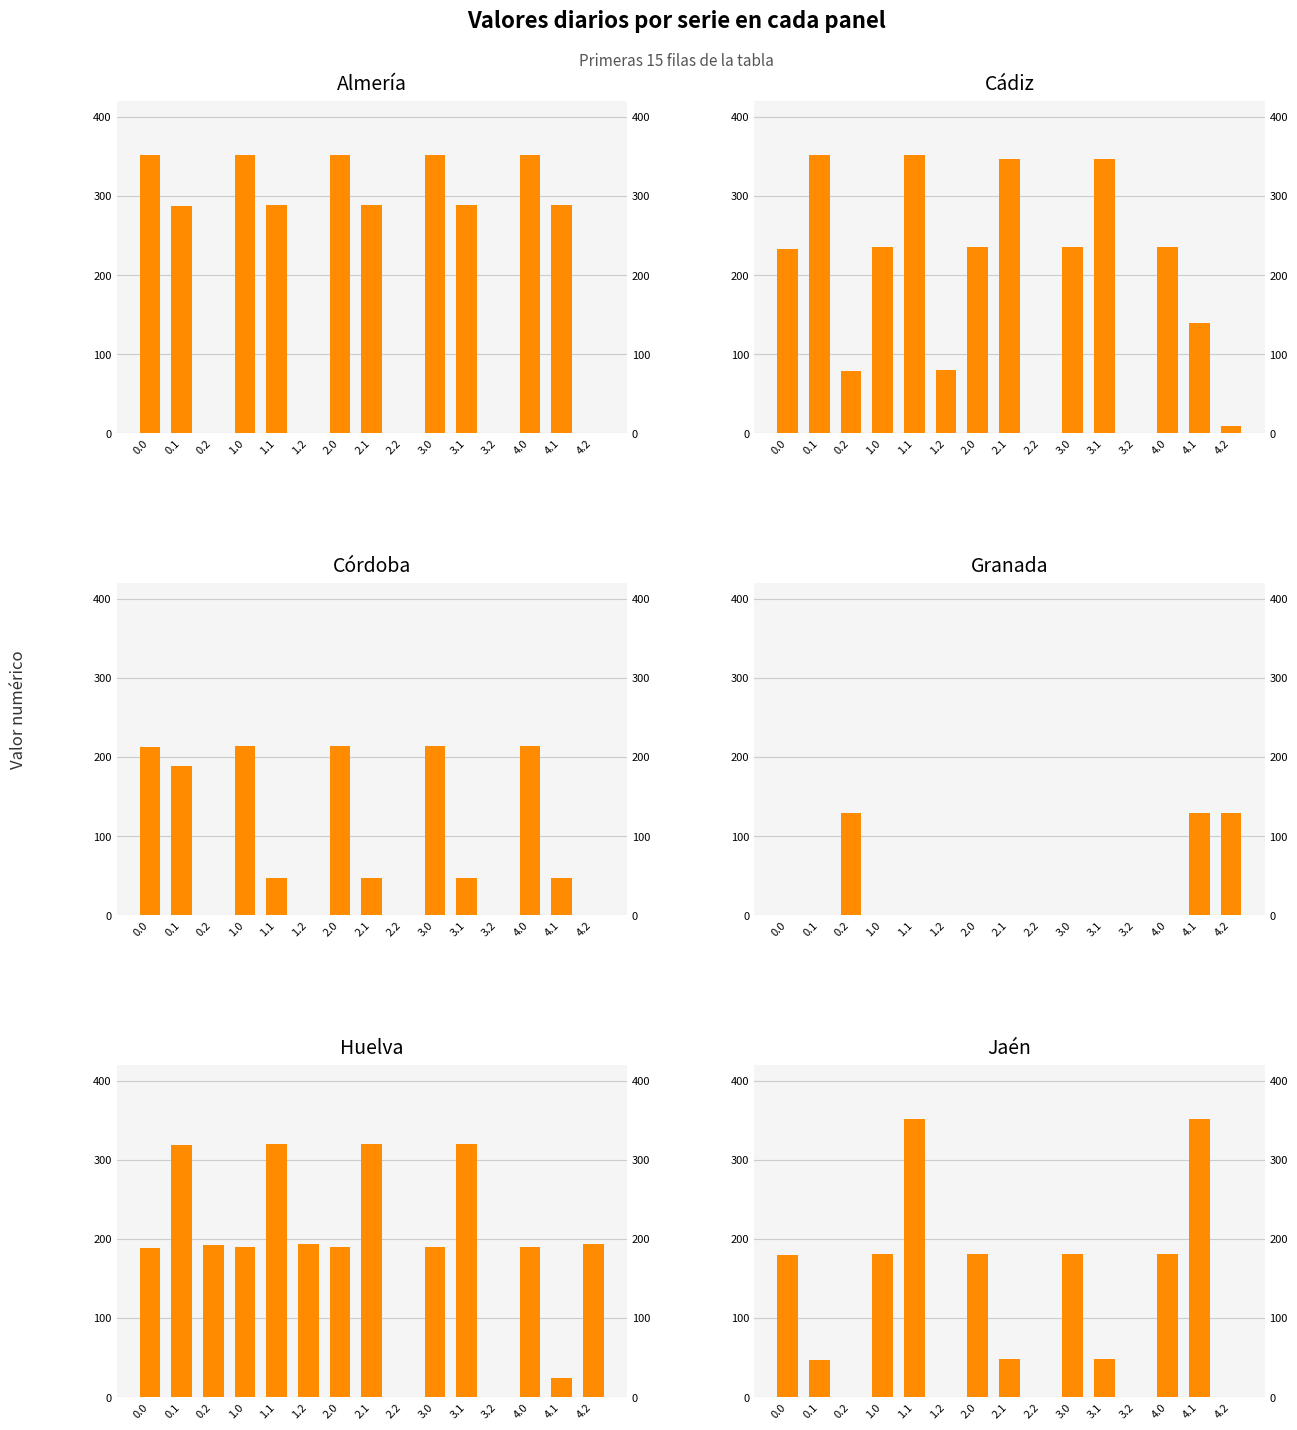

True or false: col_4 has a value of 67.7 at 0.0.

False